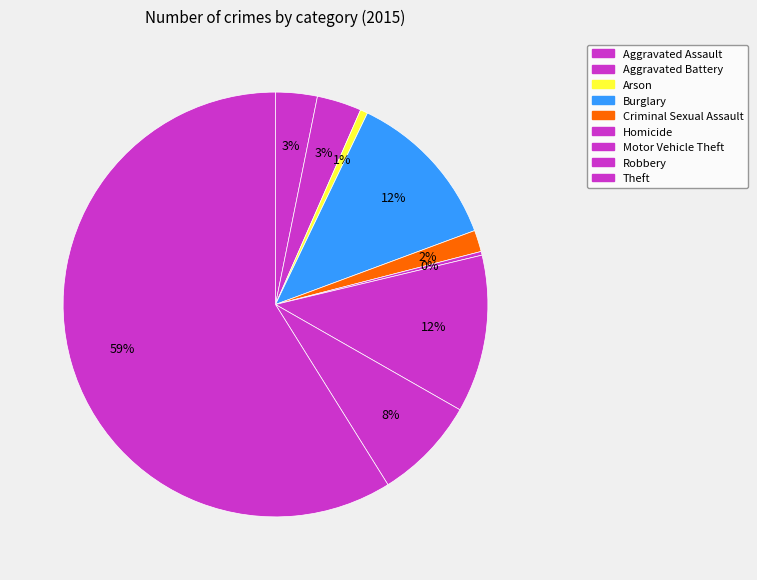

What is the smallest slice in the pie chart?

Homicide